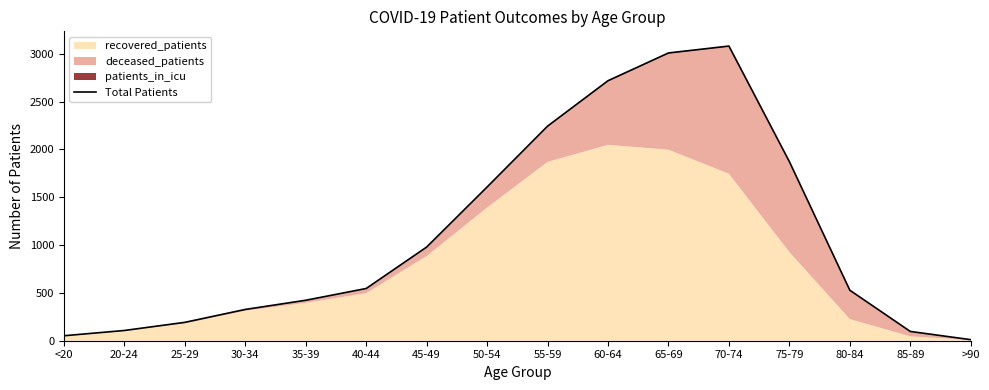

Between 30-34 and 25-29, which is larger?

30-34